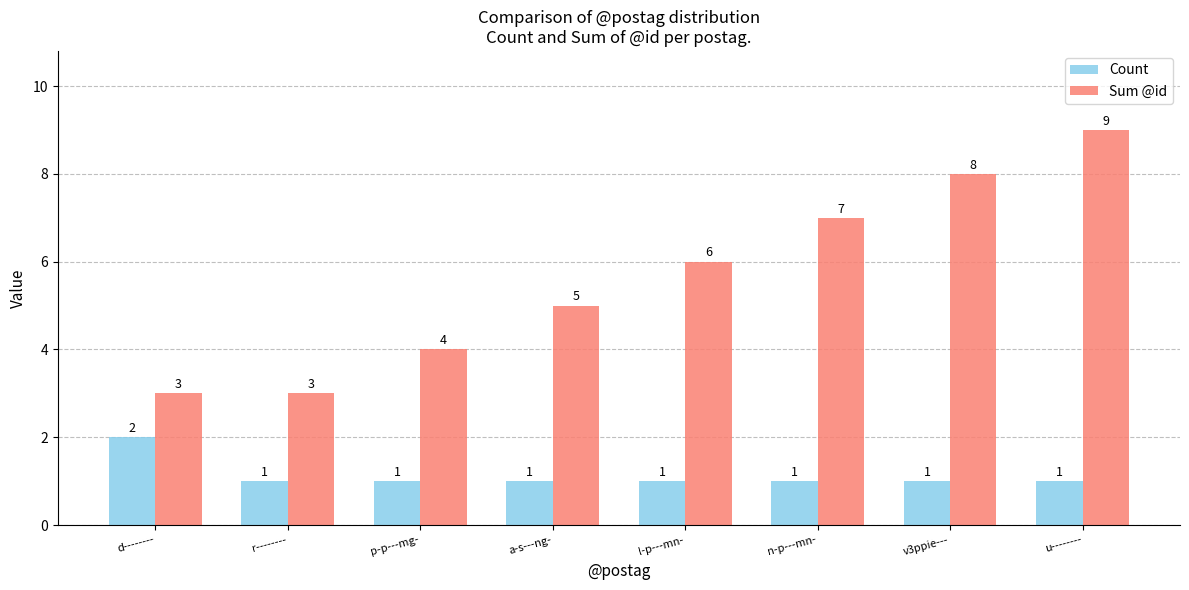

Read the Sum @id value at l-p---mn-.

6